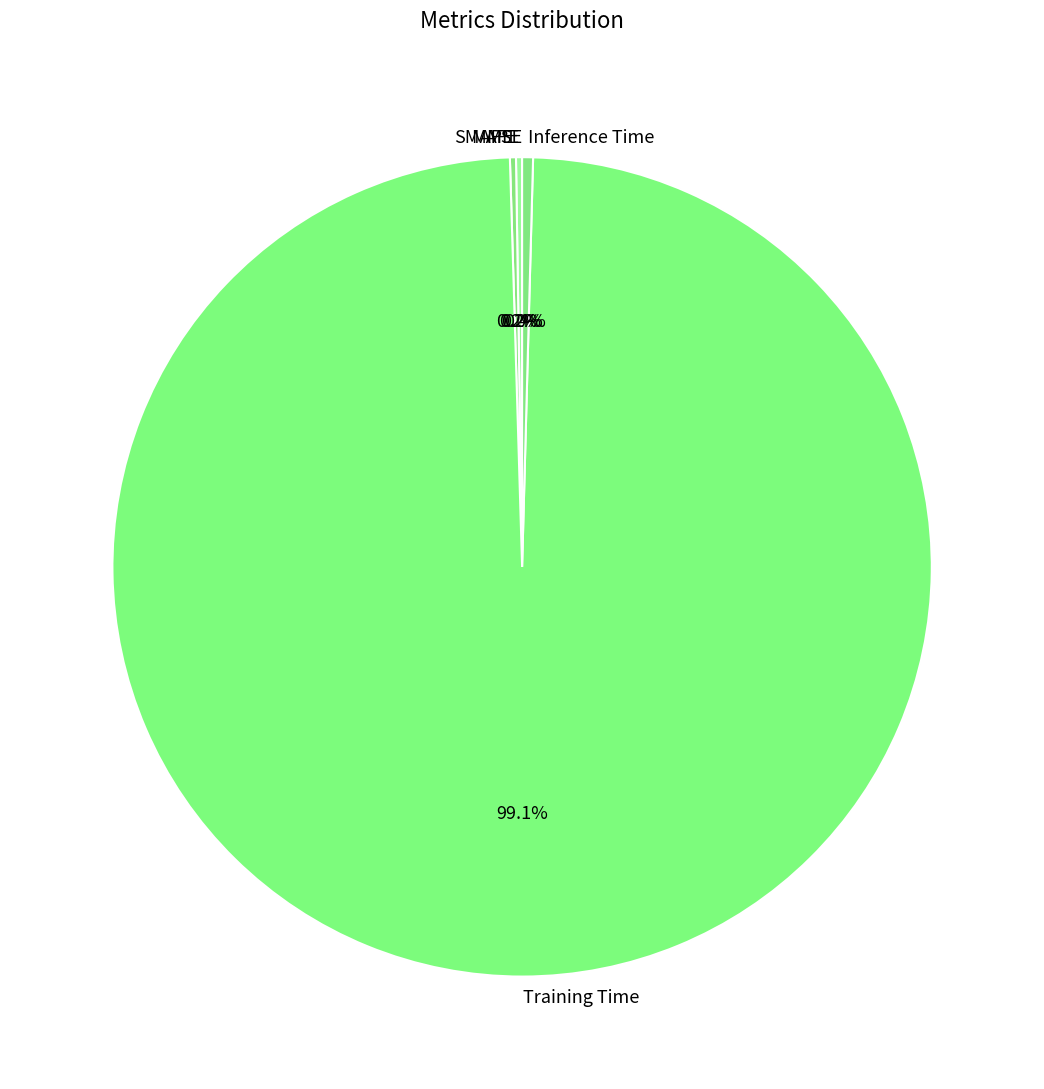

Which category has the biggest portion of the pie?

Training Time